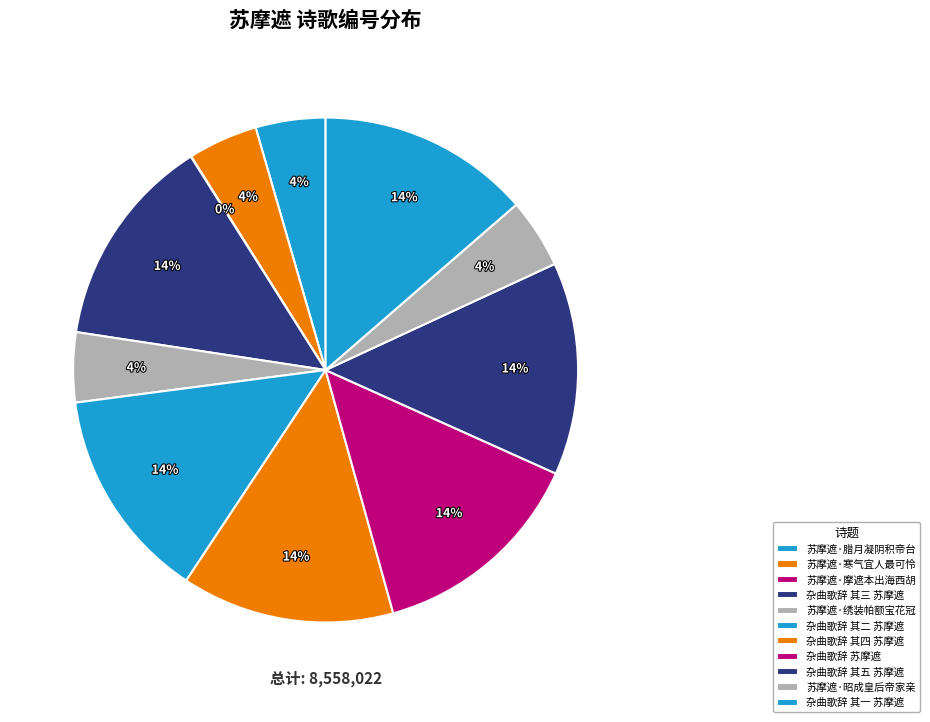

What percentage is NOT represented by 杂曲歌辞 其五 苏摩遮?

86.4%